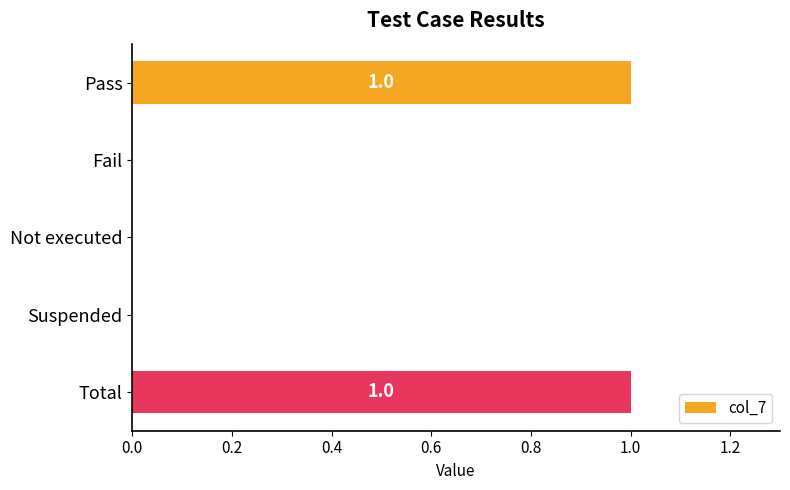

Which has a higher value, Fail or Total?

Total